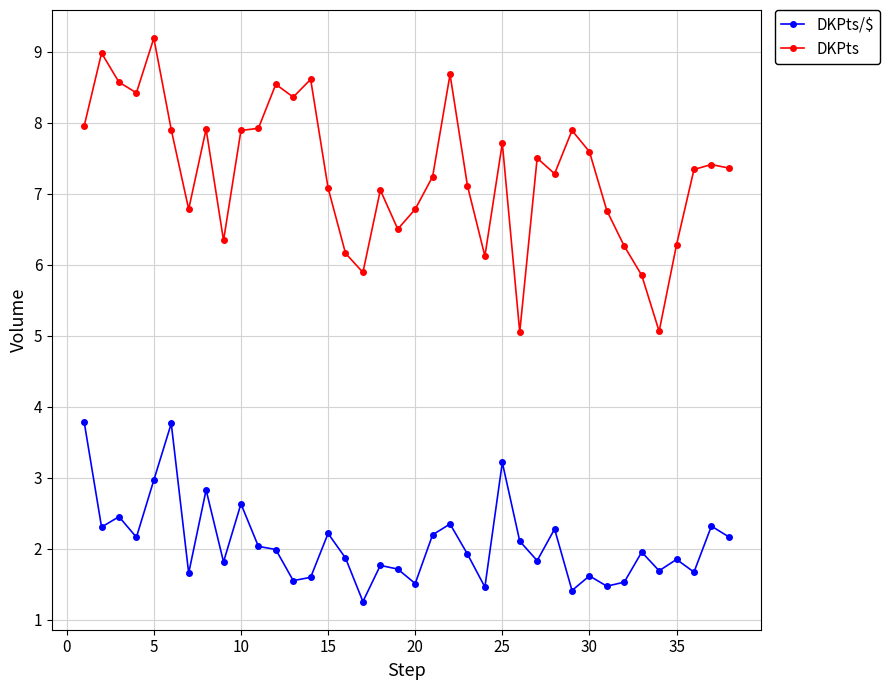

What is the value of the DKPts/$ point at the 28th from the left?

2.3